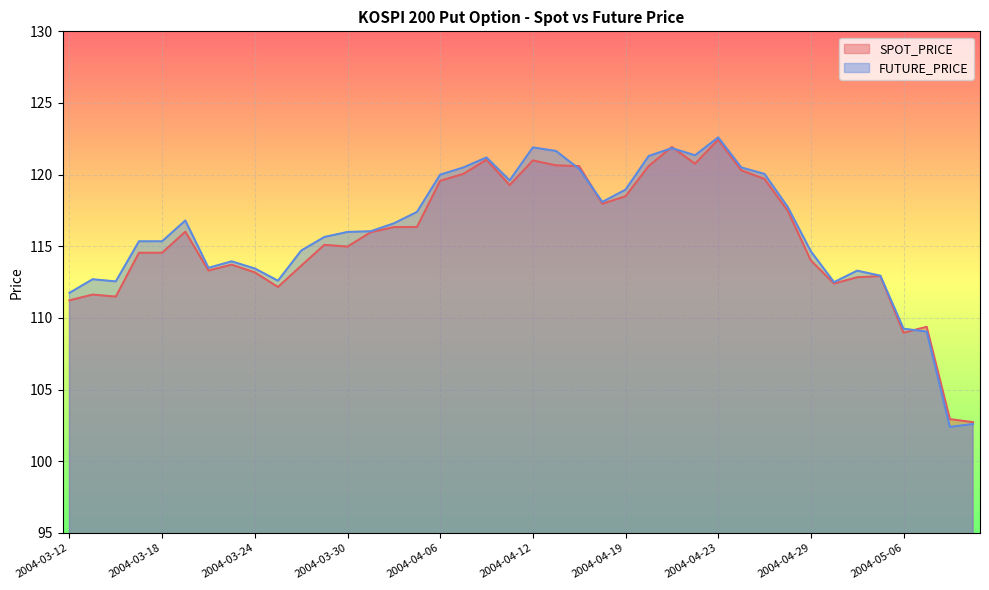

Which series has the largest total across all categories?

FUTURE_PRICE